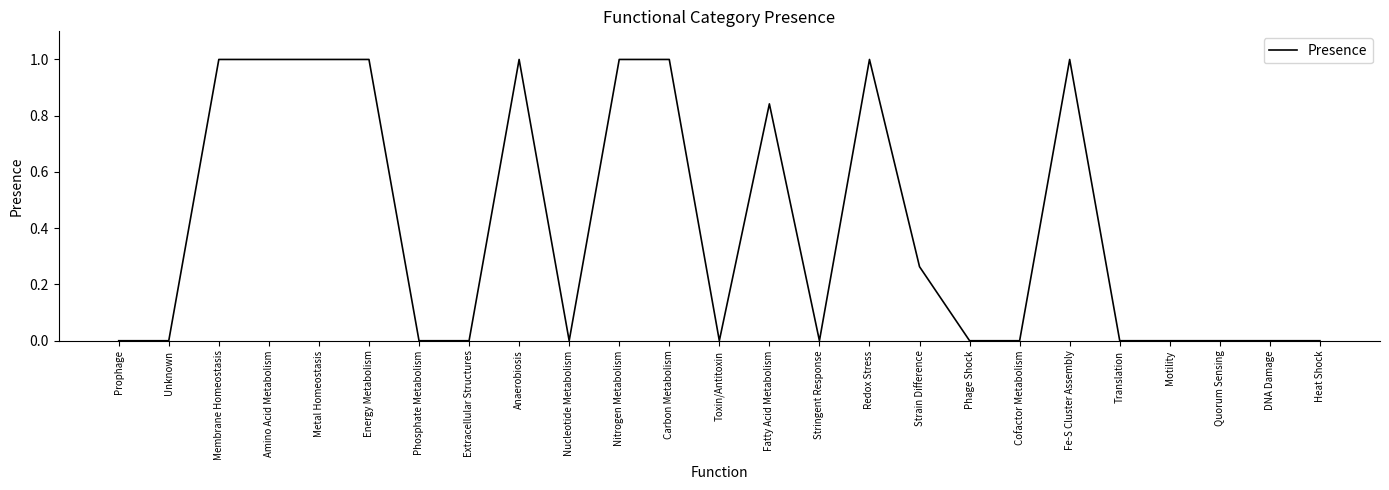

What position from the left is Translation?

21